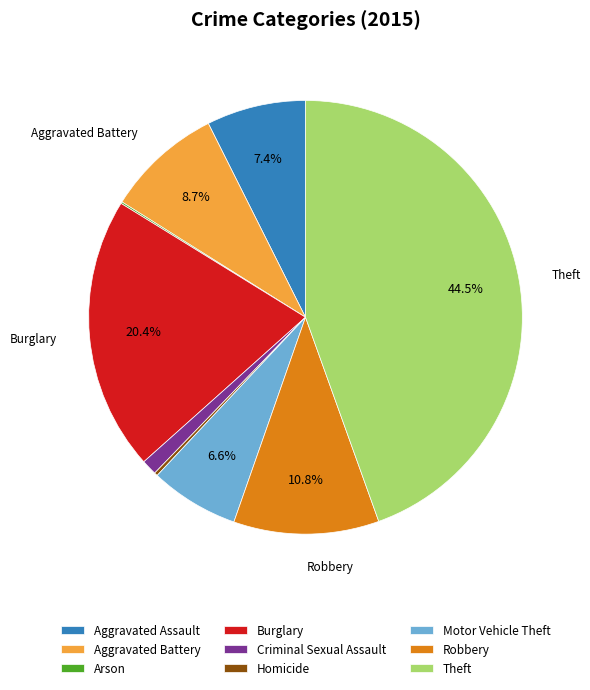

To the nearest percent, what is the average slice percentage?

11%